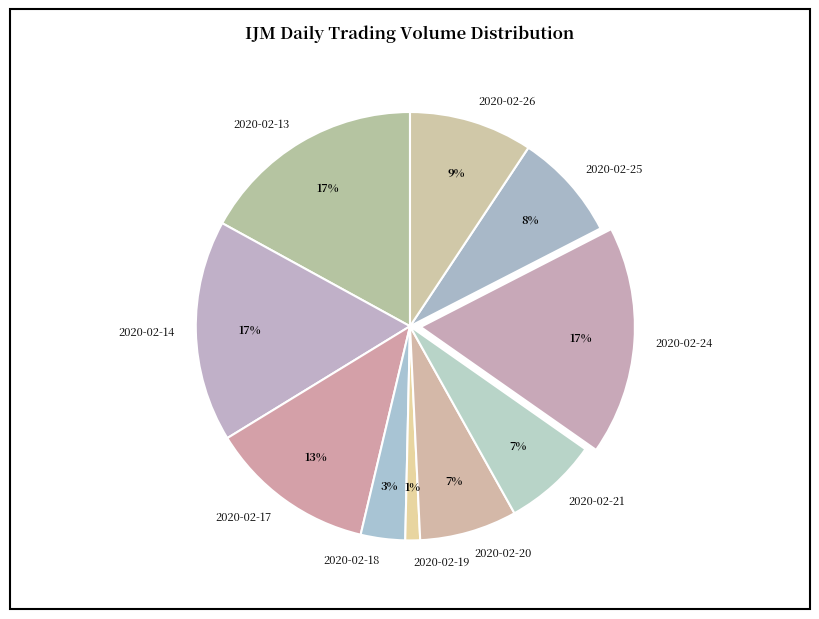

Does any single category account for the majority?

No